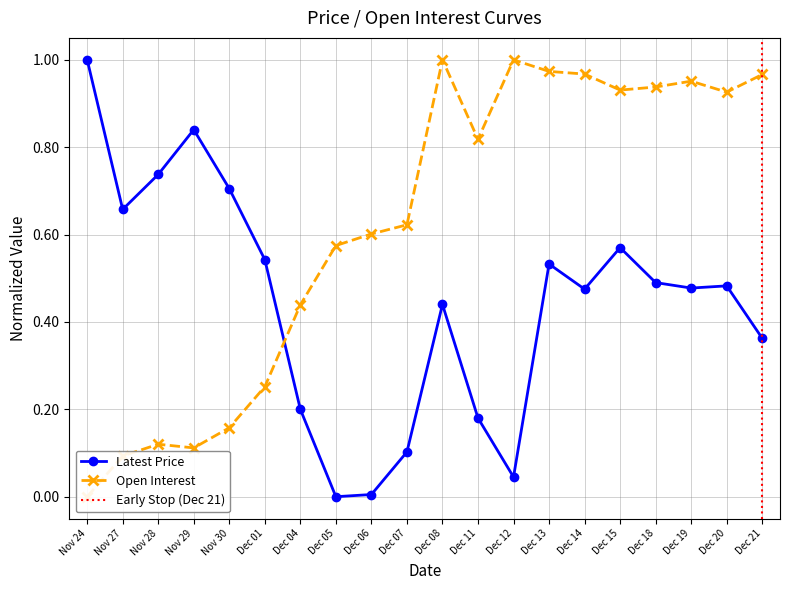

Rank the series at Nov 24 from highest to lowest value.

Latest, Open Interest